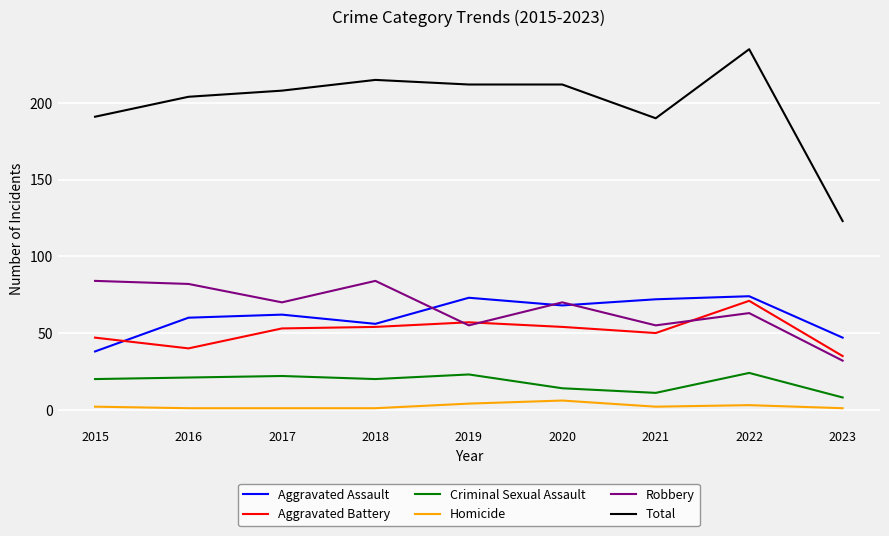

Which series has the widest spread of values?

Total